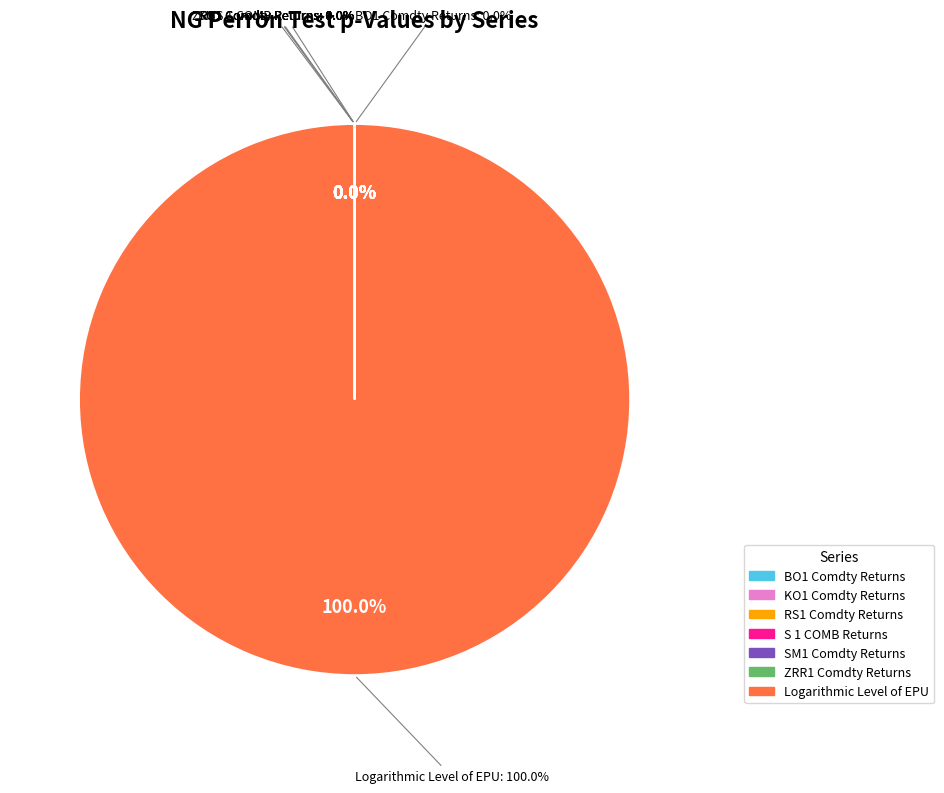

What percentage is NOT represented by BO1 Comdty Returns?

100.0%